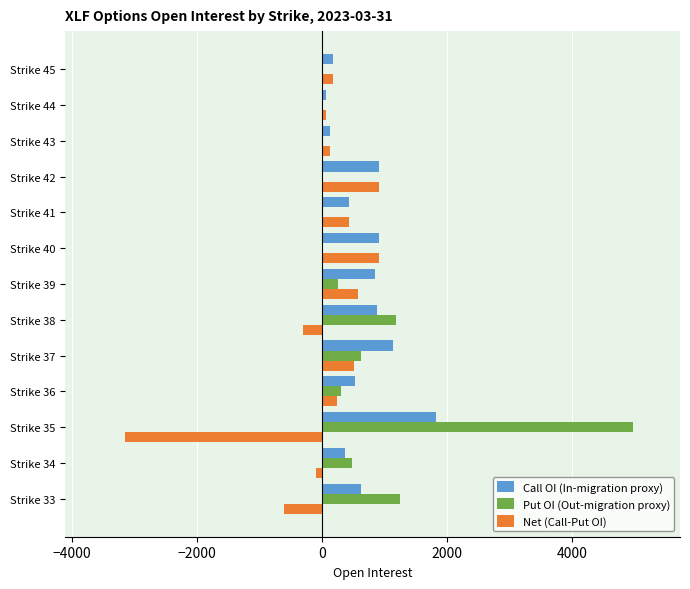

What is the sum of all Call OI (In-migration proxy) values?

8813